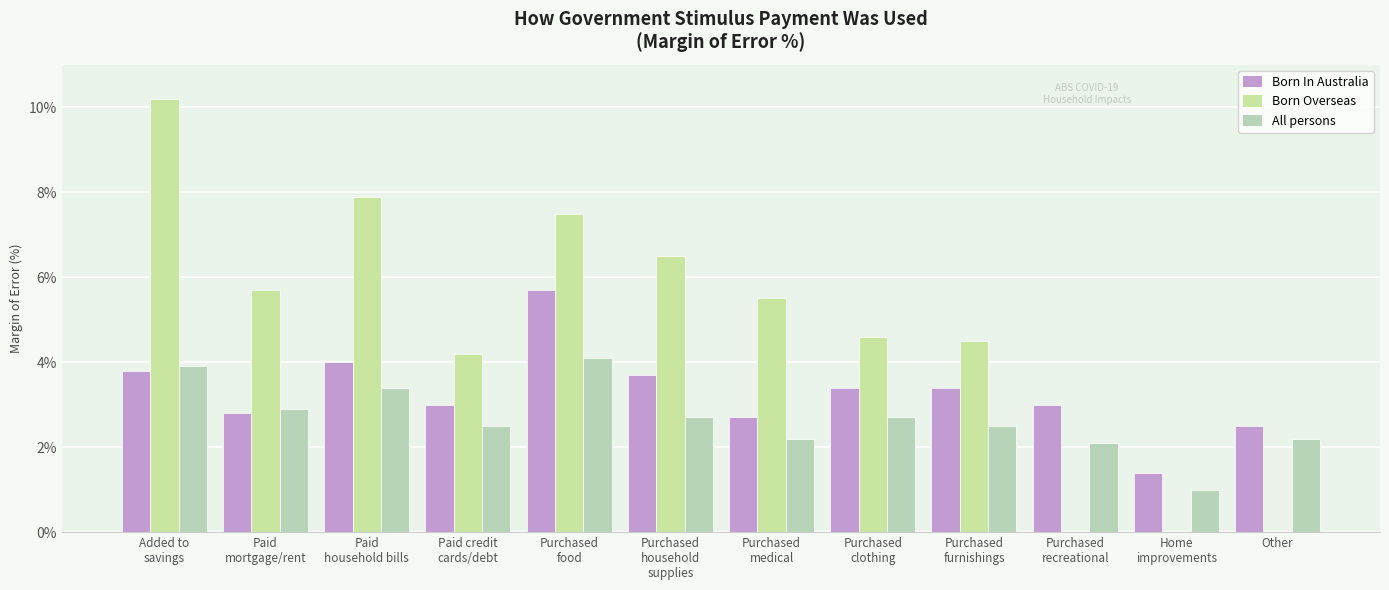

At which category does the chart reach its minimum across all series?

Purchased
recreational